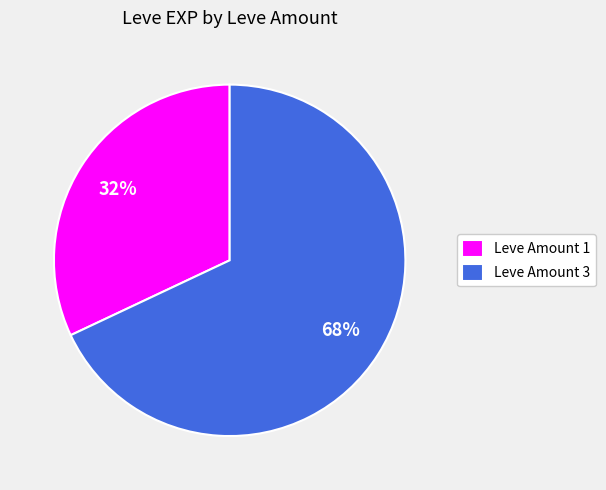

Do Leve Amount 3 and Leve Amount 1 together represent more than half of the pie?

Yes